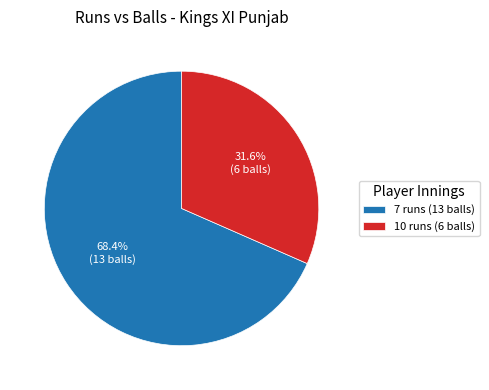

The 10 runs (6 balls) slice represents 25% of the pie. True or false?

False